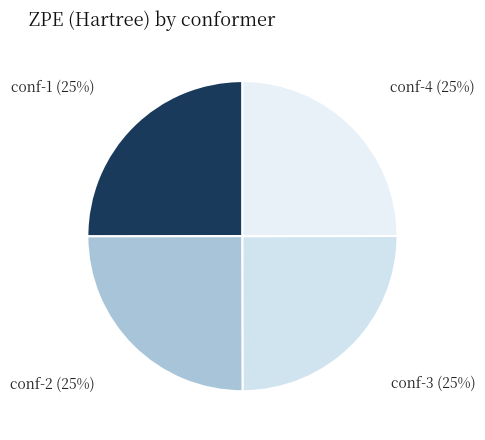

Count the number of slices in the pie.

4